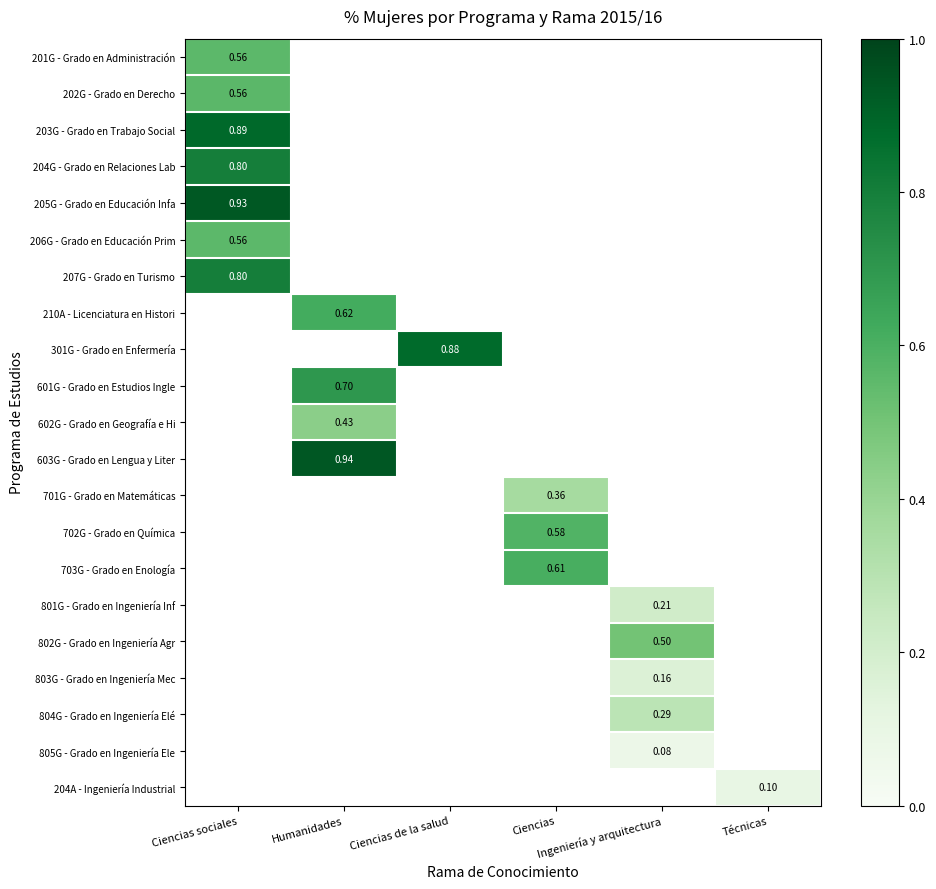

Which series has the widest spread of values?

201G - Grado en Administración